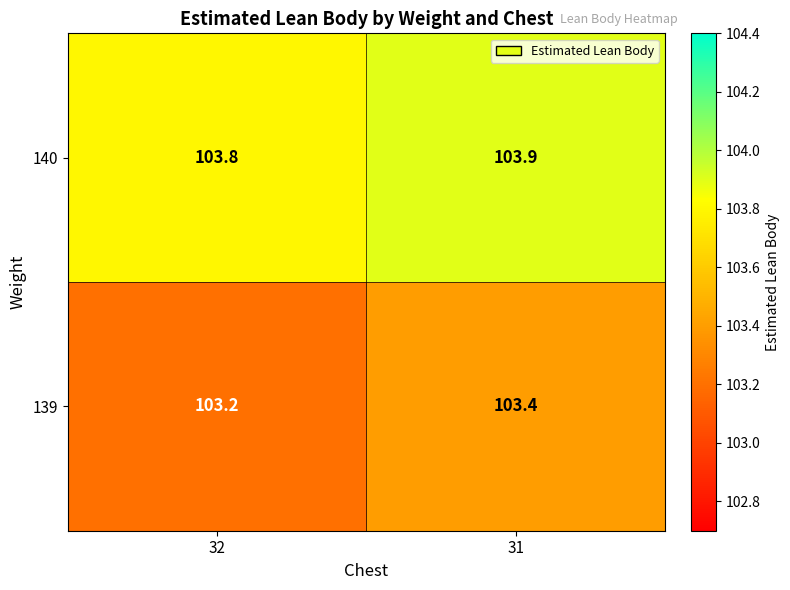

What is the maximum value shown in the chart?

103.9